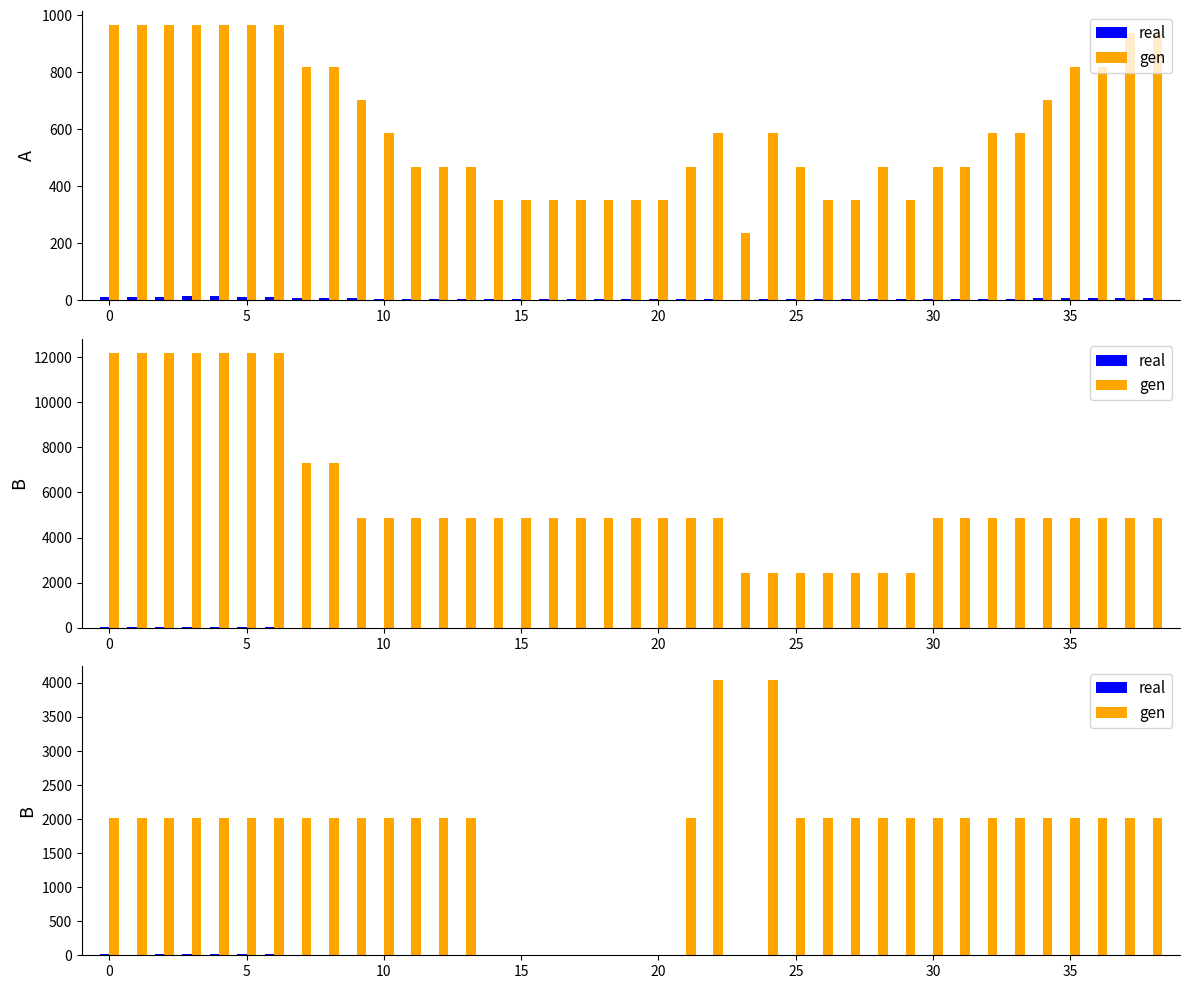

Is the value of real at 35 greater than the value of gen at 0?

No